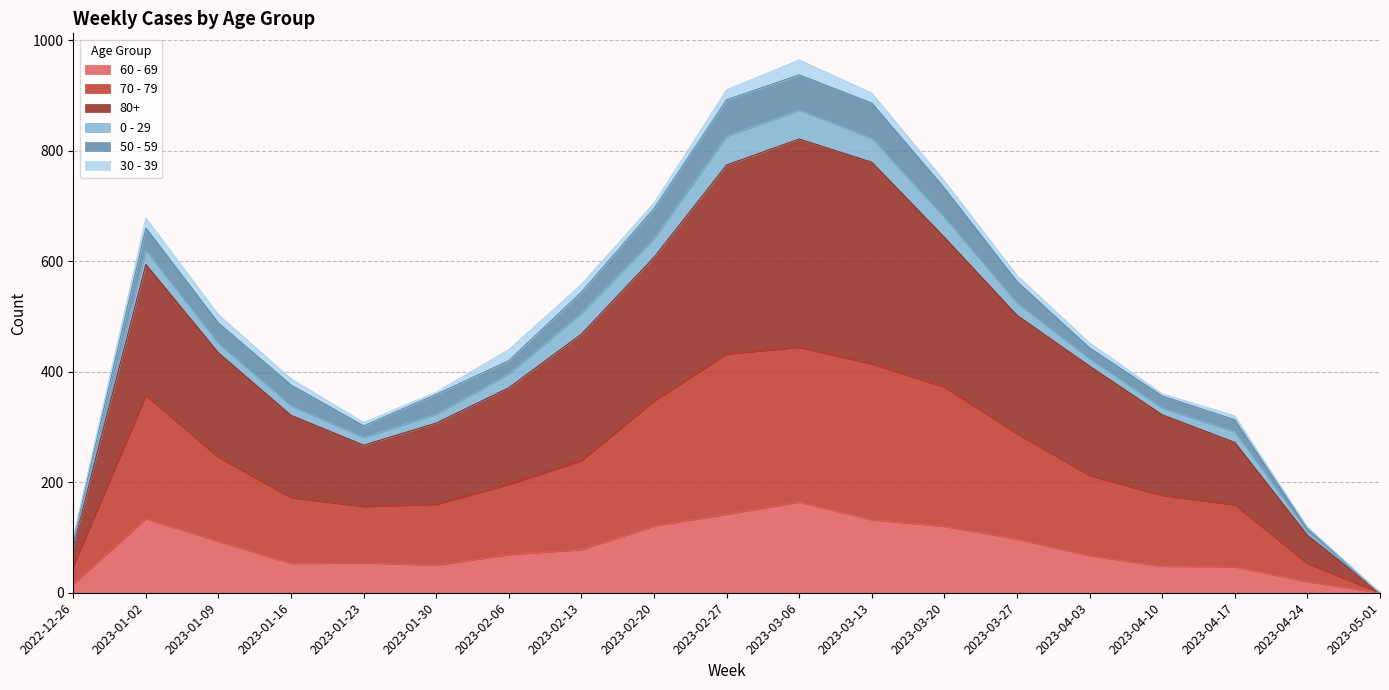

Which label corresponds to the smallest value in the chart?

2023-05-01